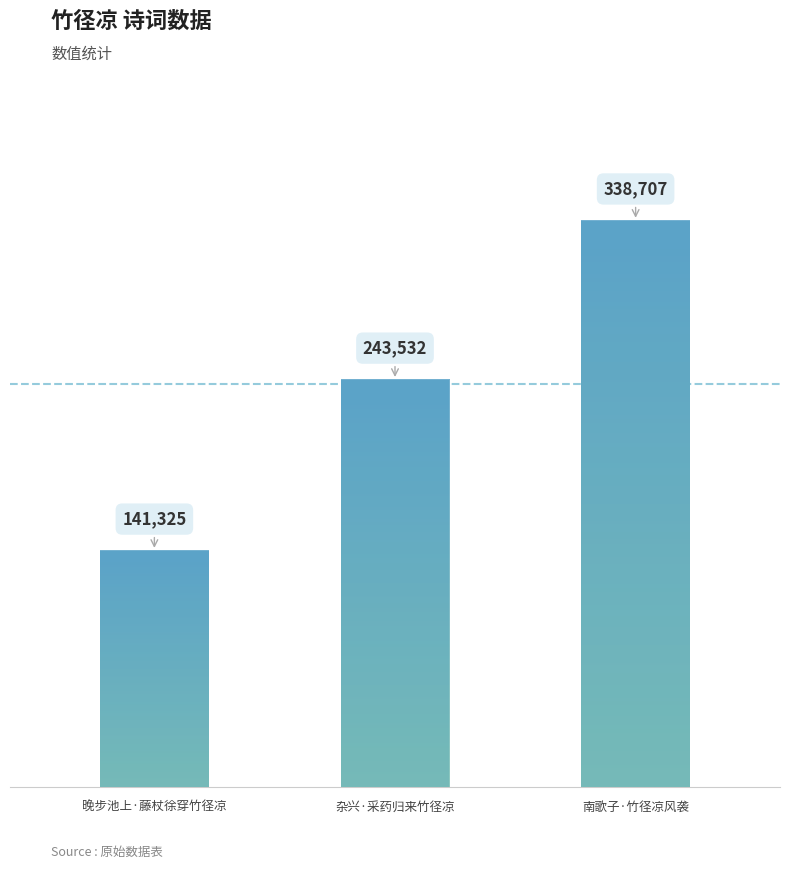

What is the sum of the values at 杂兴·采药归来竹径凉 and 南歌子·竹径凉风袭?

582239